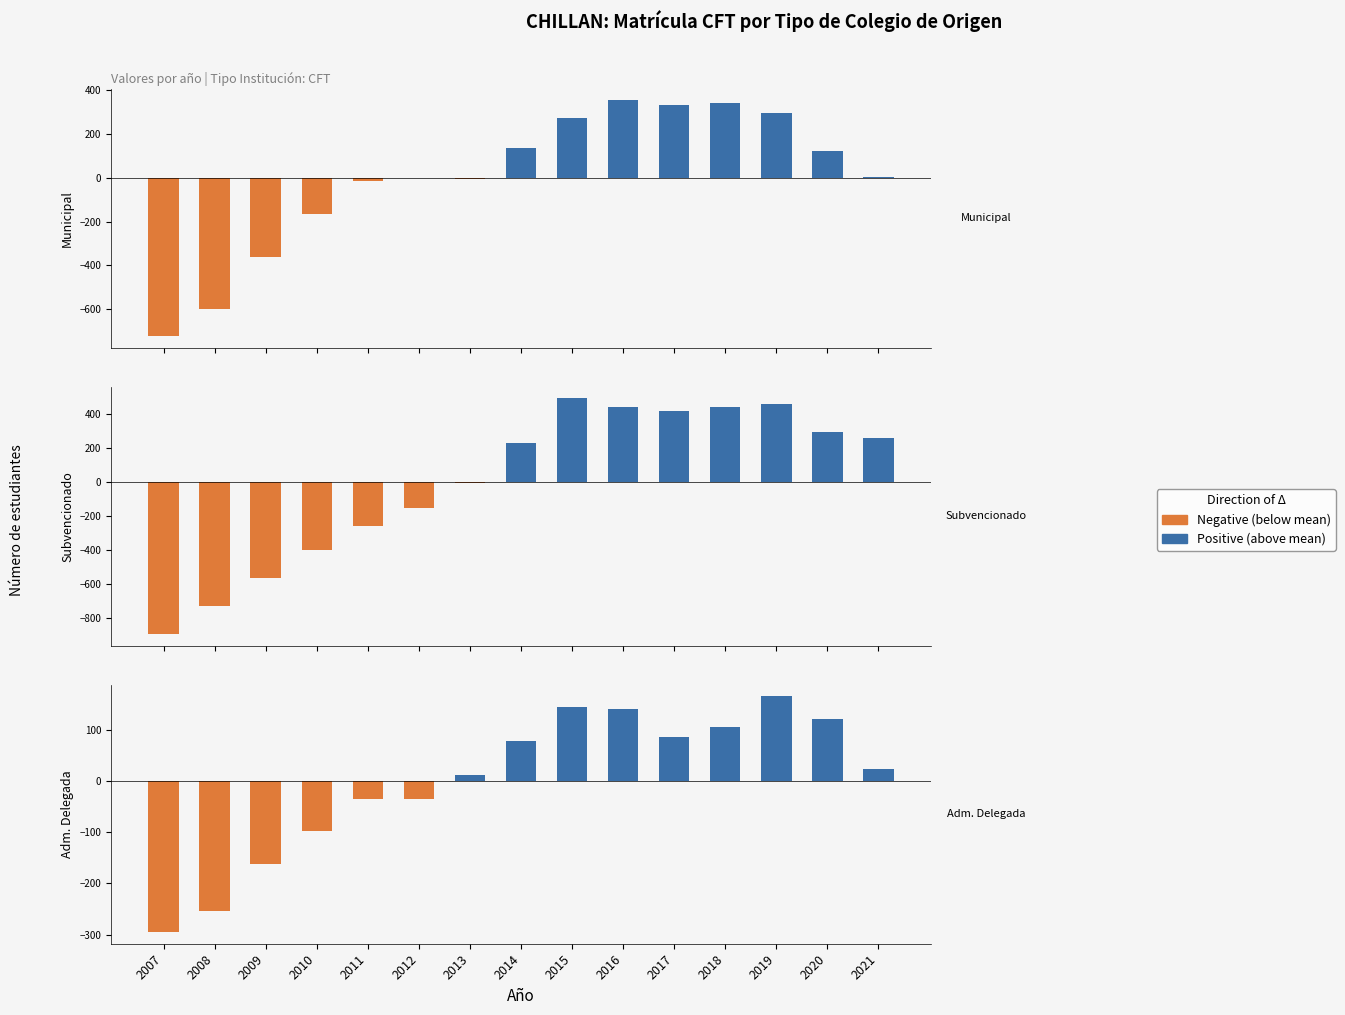

What value does the Negative series have at 2012?

-34.7